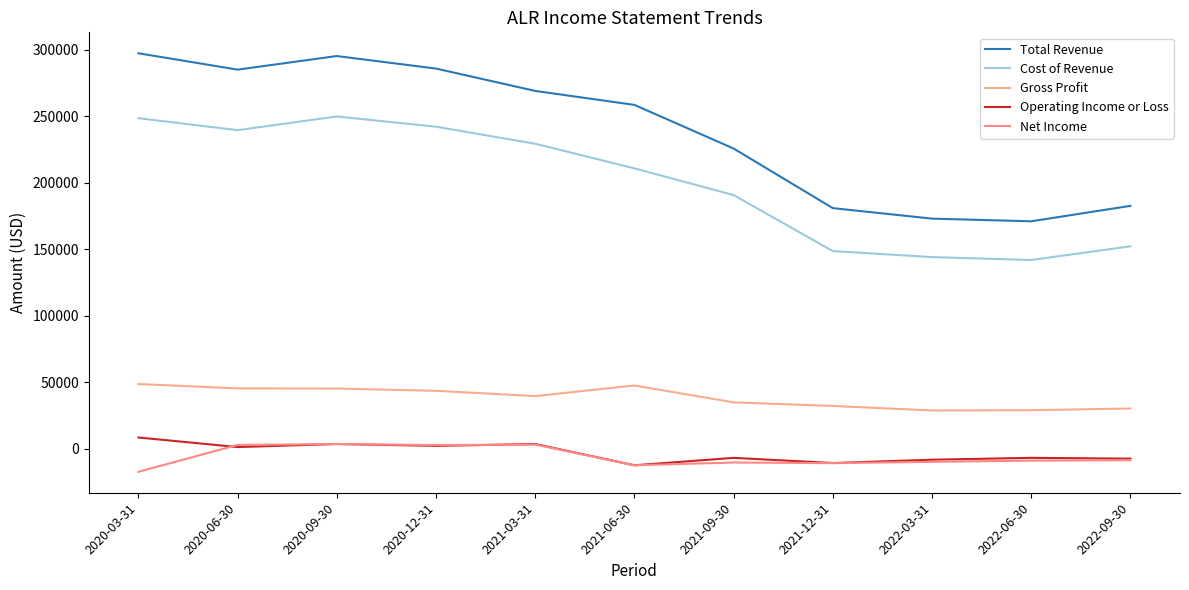

Between 2021-09-30 and 2022-03-31, which series saw the biggest shift?

Total Revenue